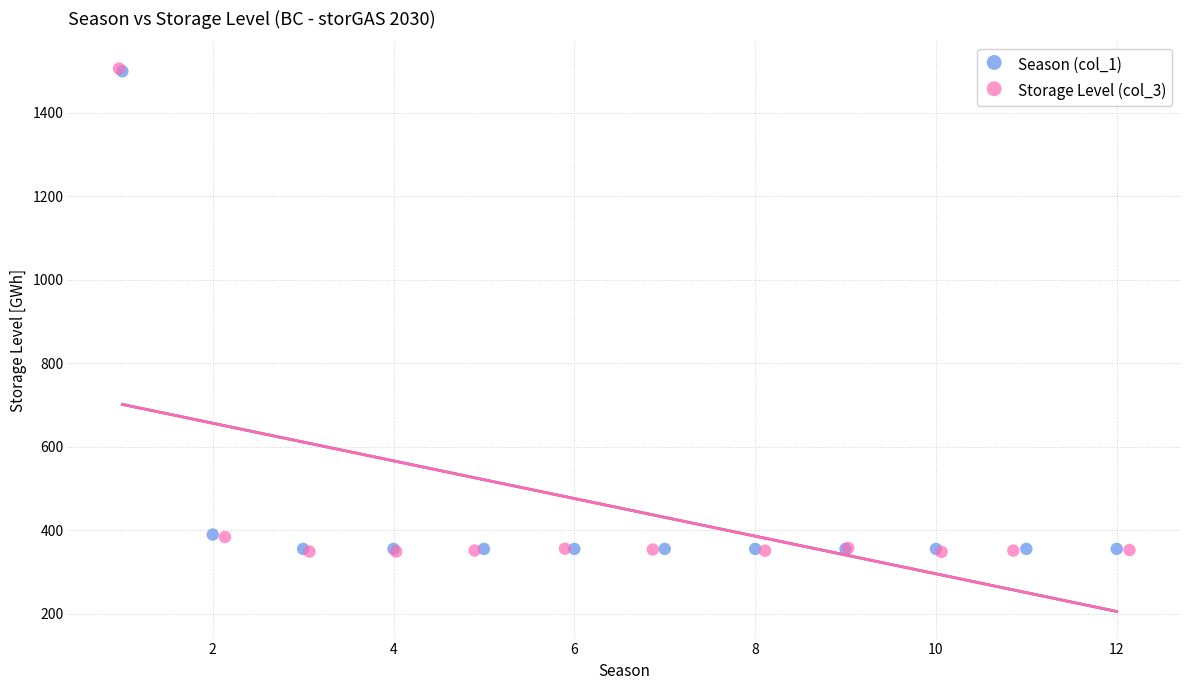

Which series has the largest Y range (max minus min)?

Storage Level (col_3)